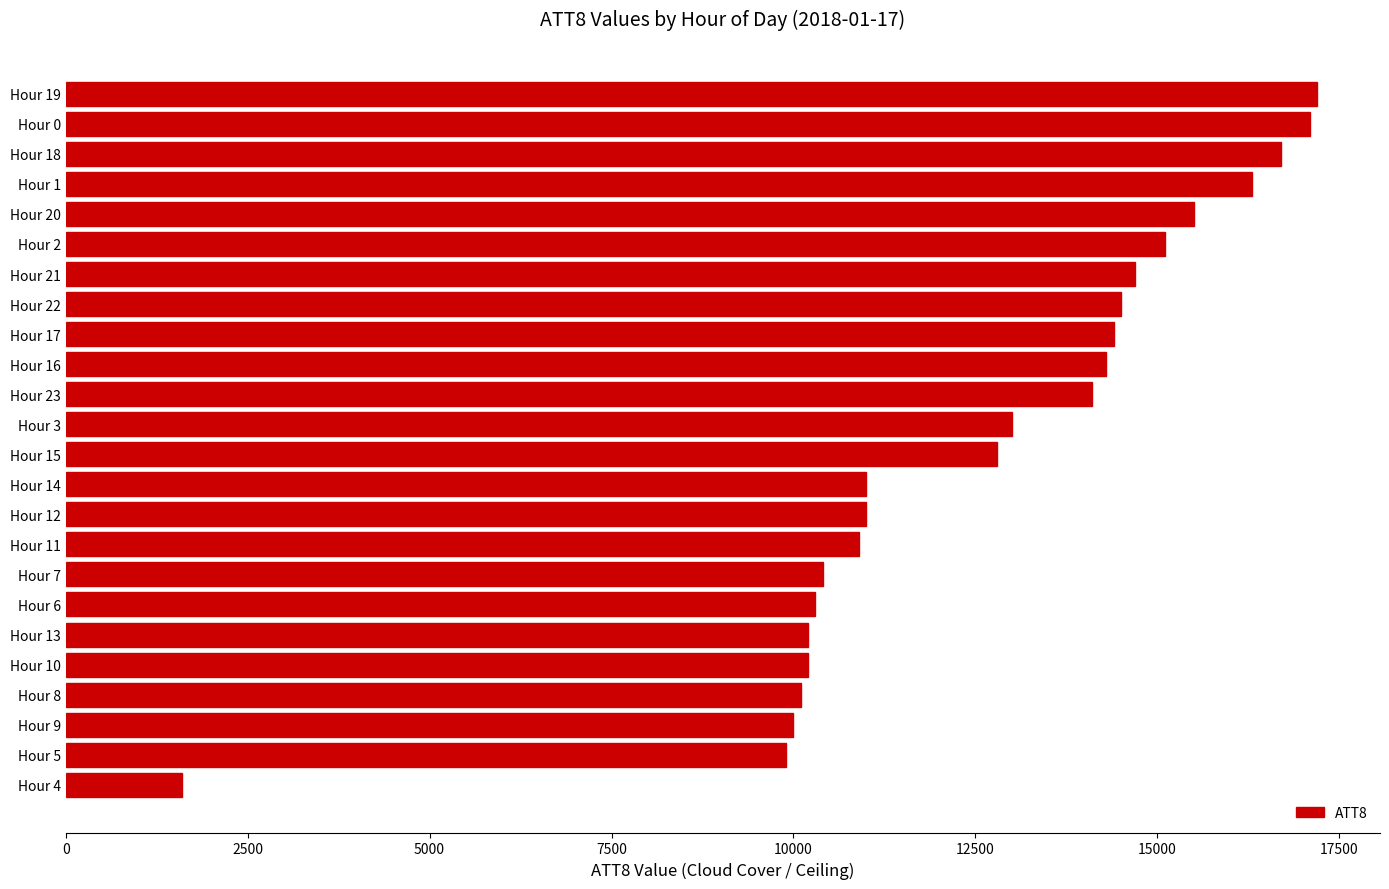

What is the ratio of the value at Hour 11 to the value at Hour 1?

0.7